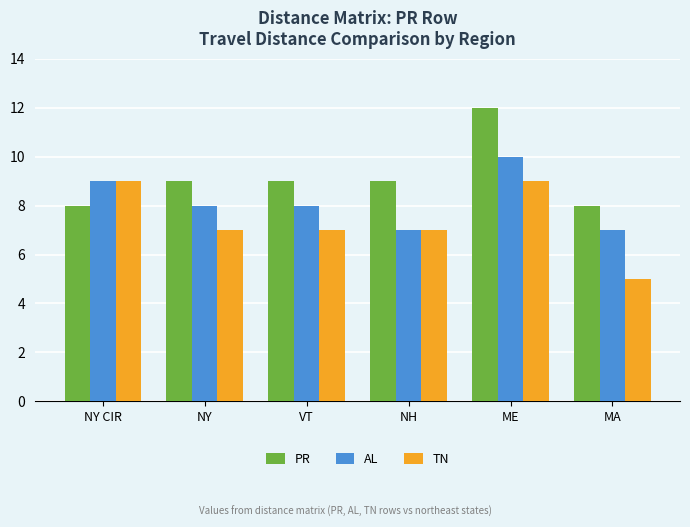

Which series changed the most between NY CIR and NY?

TN